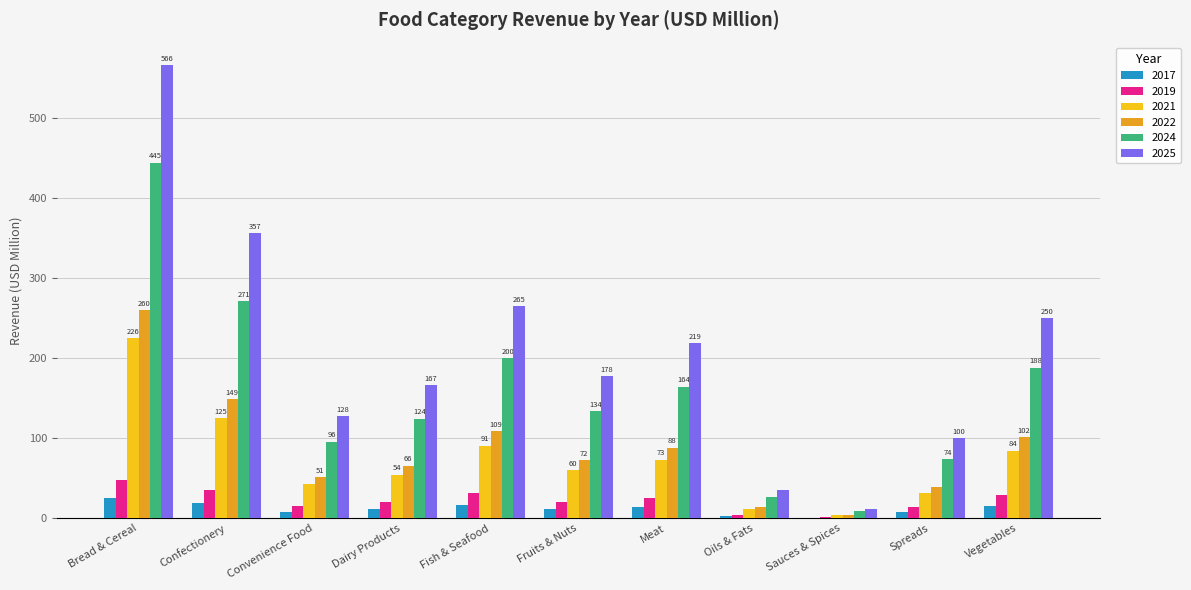

Where does the 2021 series first go above 60?

Bread & Cereal